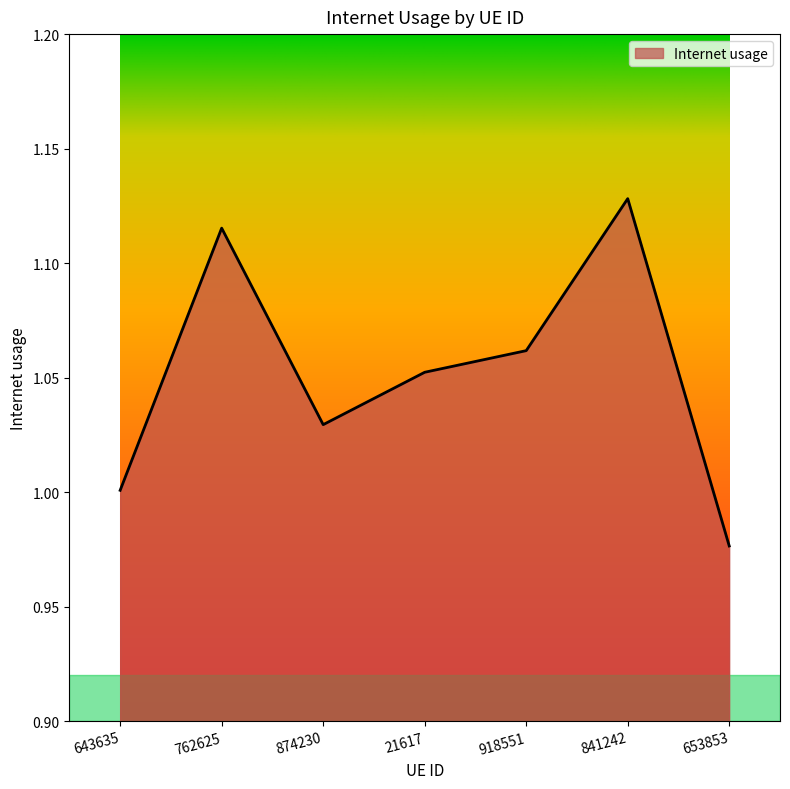

What is the ratio of the value at 653853 to the value at 918551?

0.9